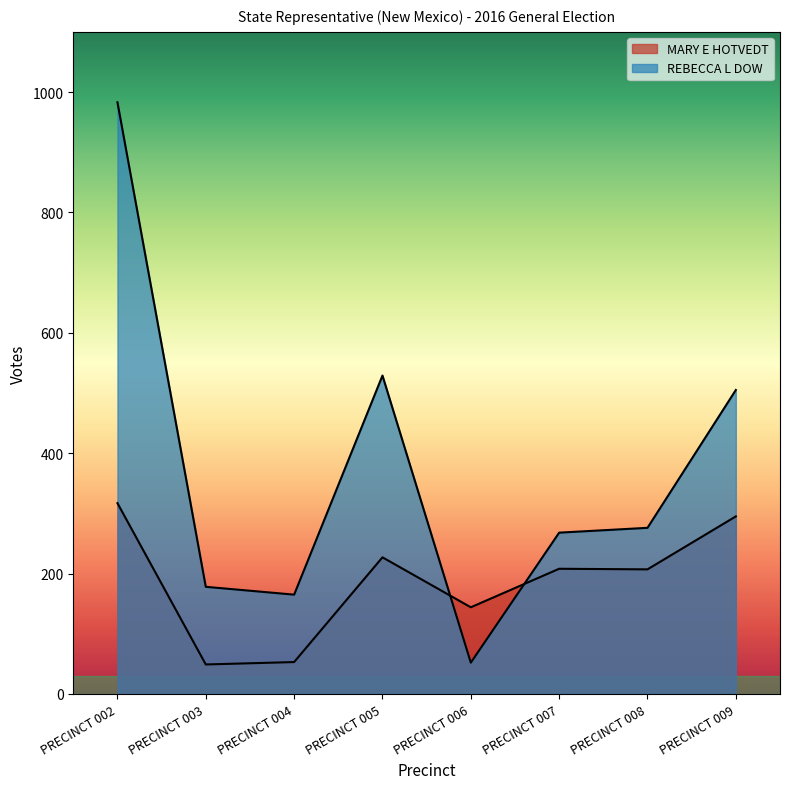

Between PRECINCT 008 and PRECINCT 009, which series saw the biggest shift?

REBECCA L DOW